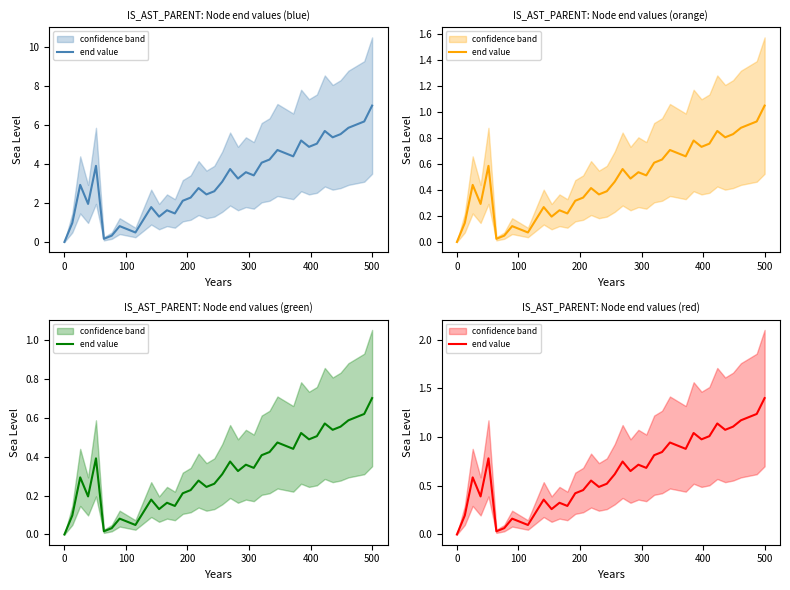

What is the average value?

0.6